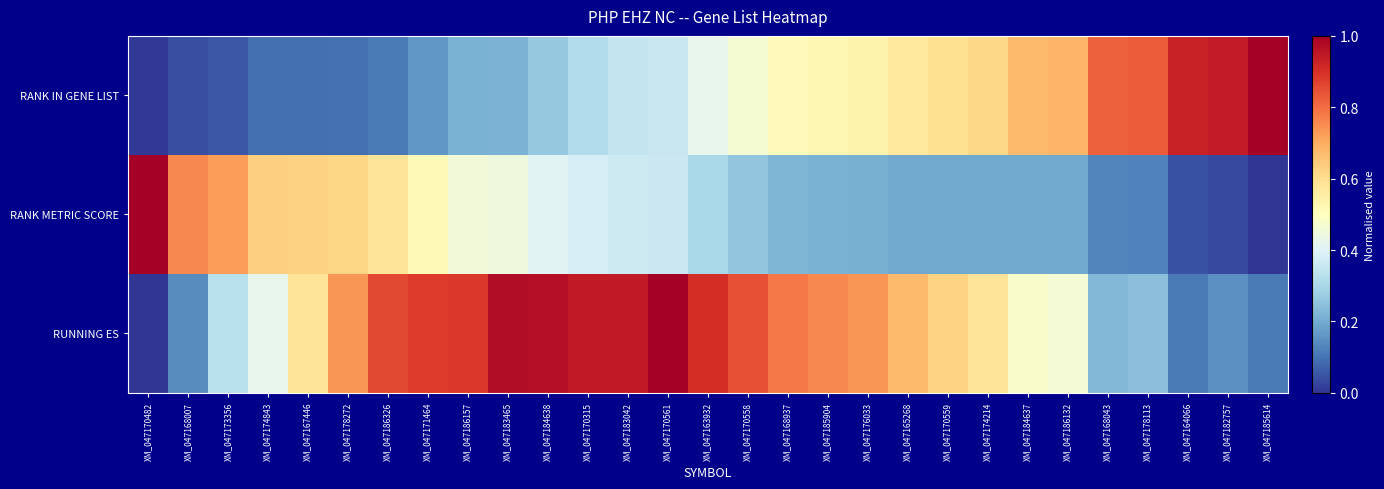

Rank the series by their average value, from lowest to highest.

RANK METRIC SCORE, RANK IN GENE LIST, RUNNING ES